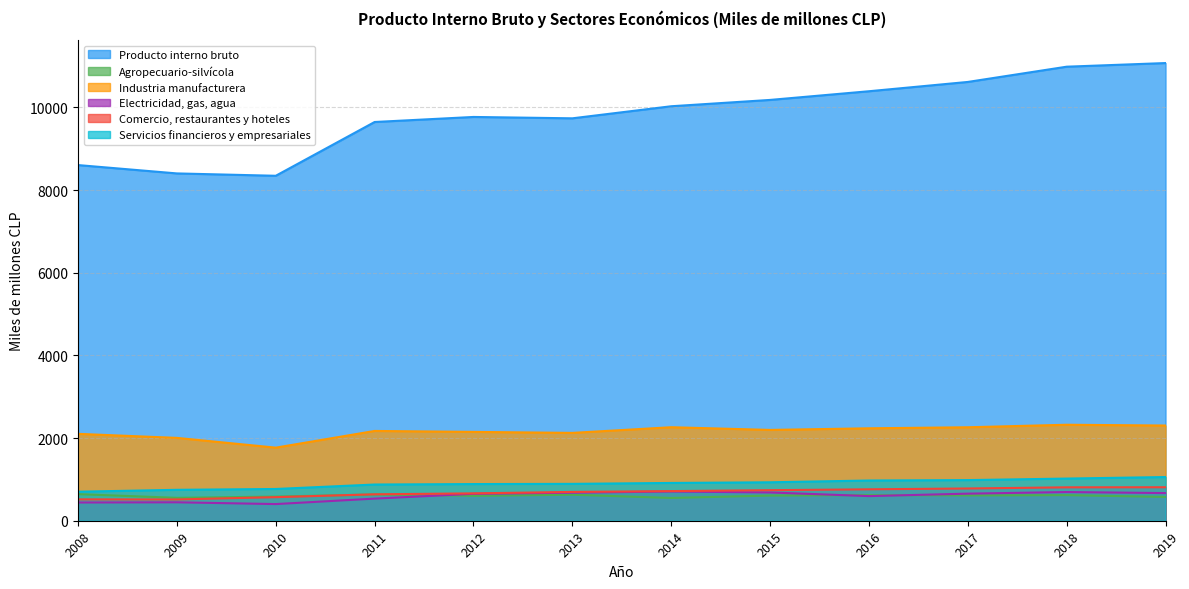

What is the value of the Electricidad, gas, agua point at the 7th from the left?

707